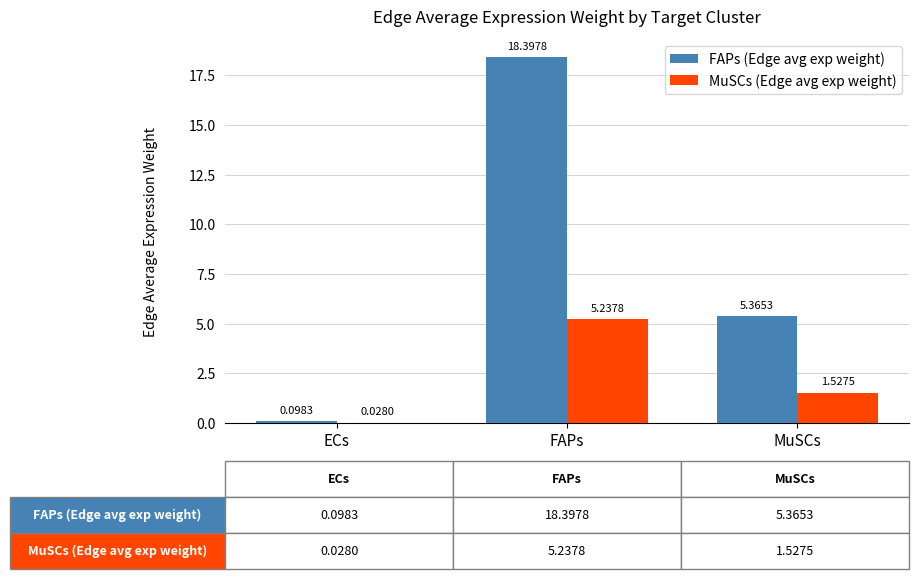

Is the value of FAPs (Edge avg exp weight) at ECs greater than the value of MuSCs (Edge avg exp weight) at FAPs?

No